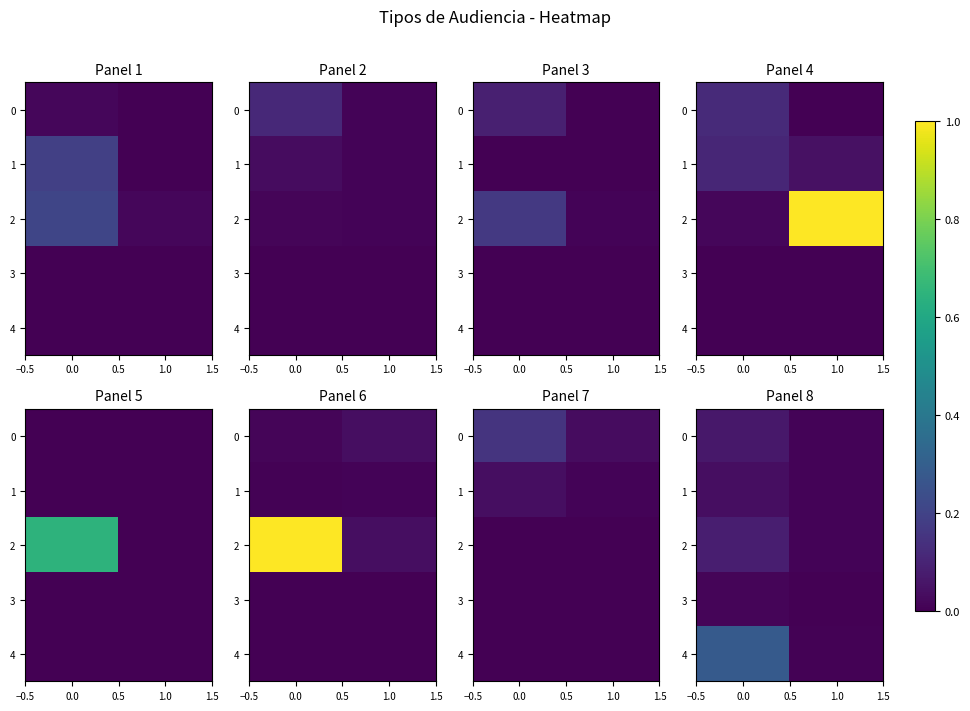

What is the sum of the 0 values at 1.0 and 0.0?

0.1